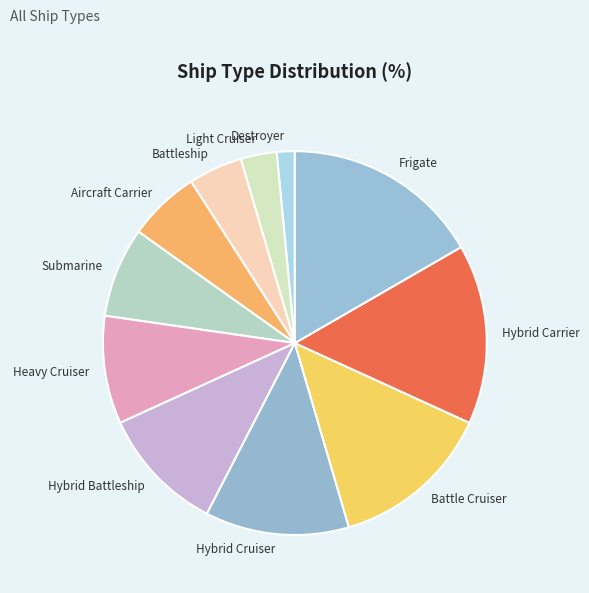

Between Aircraft Carrier and Hybrid Cruiser, which is larger?

Hybrid Cruiser